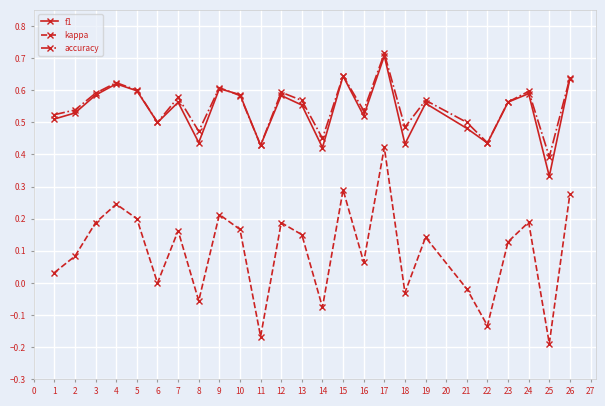

Which series has the largest range (max minus min)?

kappa